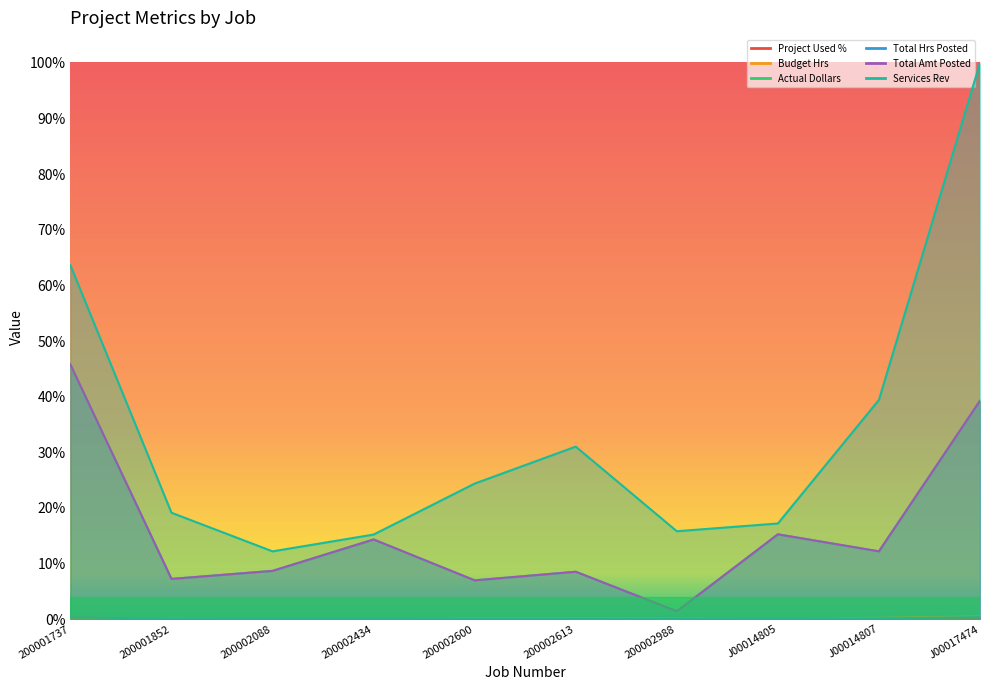

What is the maximum value for Actual Dollars?

0.5